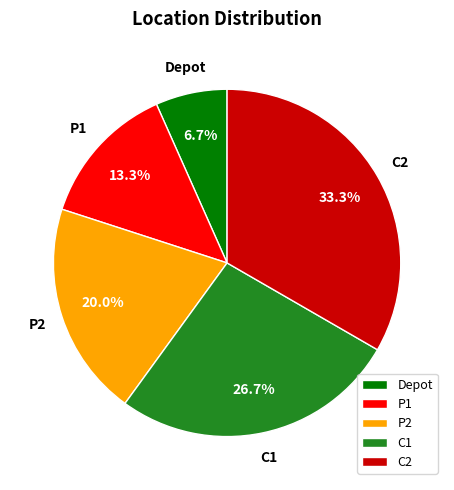

Is there any slice that represents more than half of the pie?

No